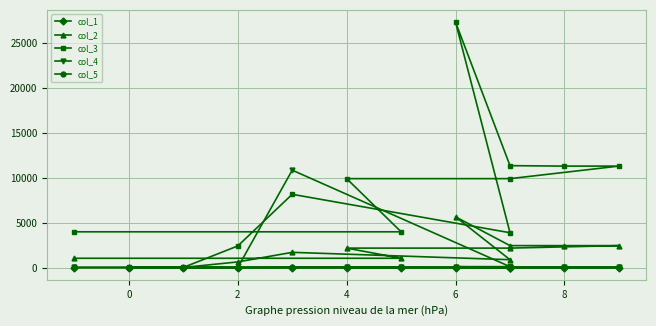

At how many categories does at least one series exceed 23576?

1